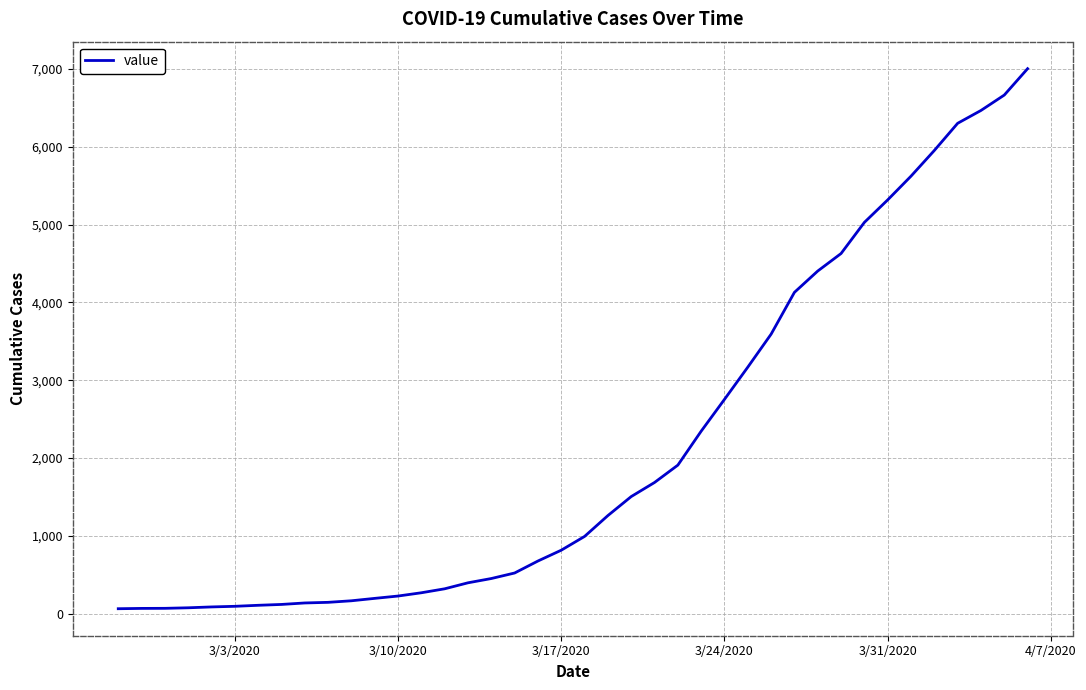

Is this an area chart (filled region under the line)?

No